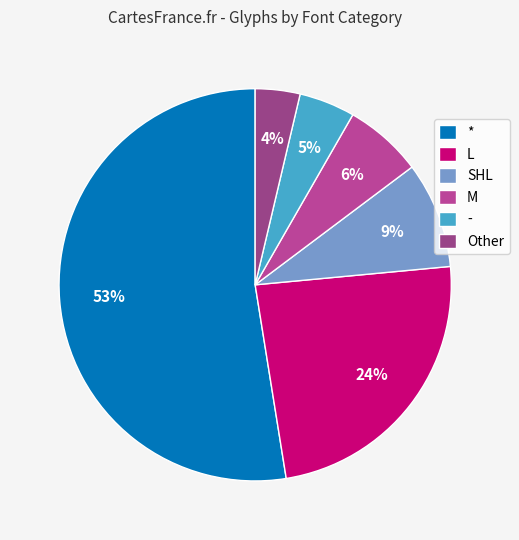

To the nearest percent, what is the difference between the largest and smallest slice percentages?

49%